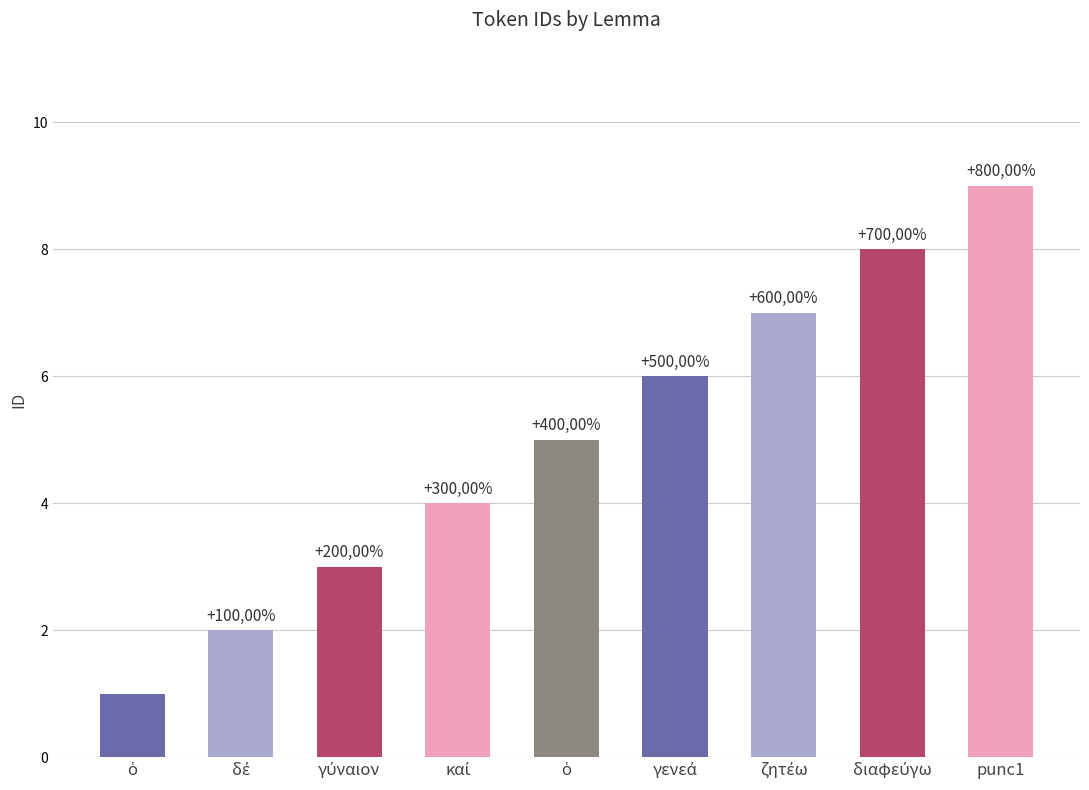

What is the approximate value at ὁ?

1